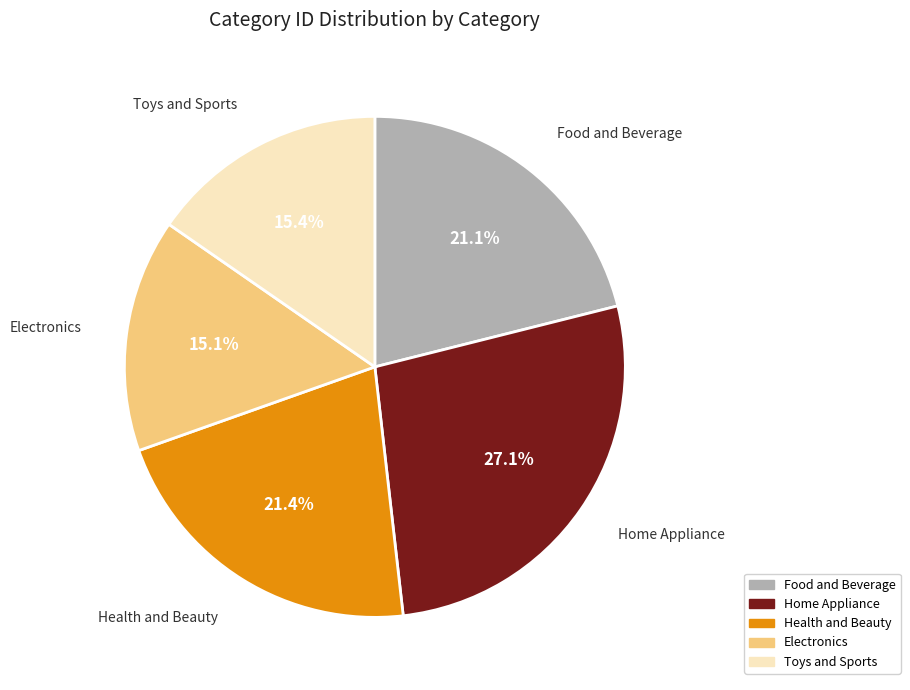

Which has a higher value, Toys and Sports or Food and Beverage?

Food and Beverage